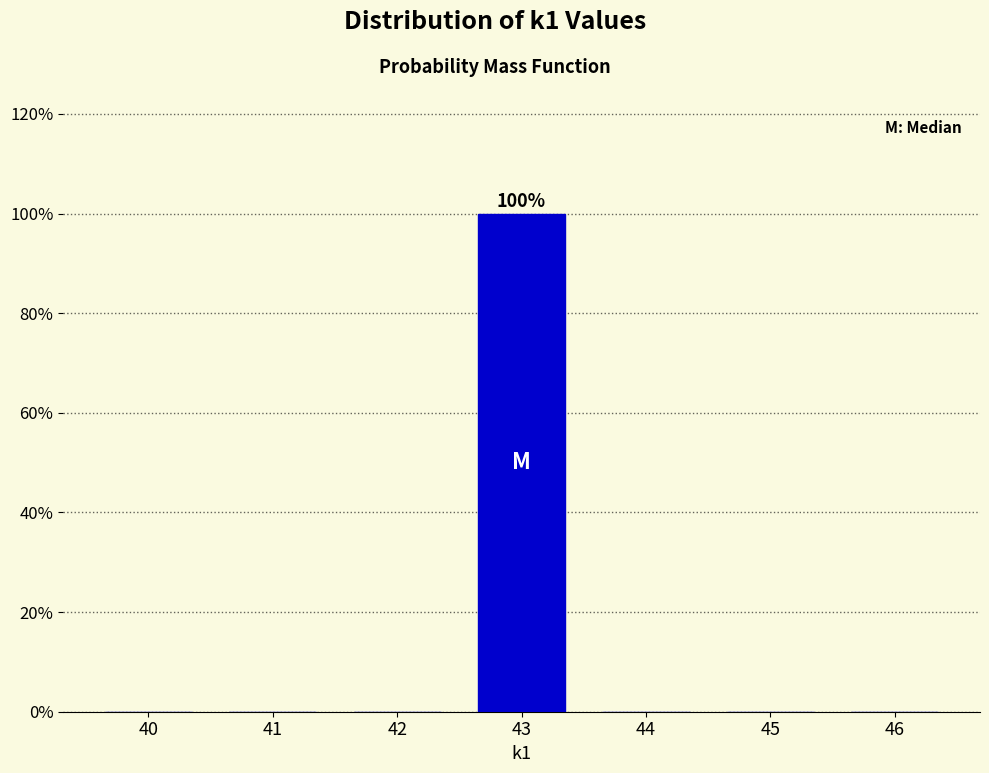

Reading right to left, what are all the values shown in this chart?

46=0	45=0	44=0	43=100	42=0	41=0	40=0